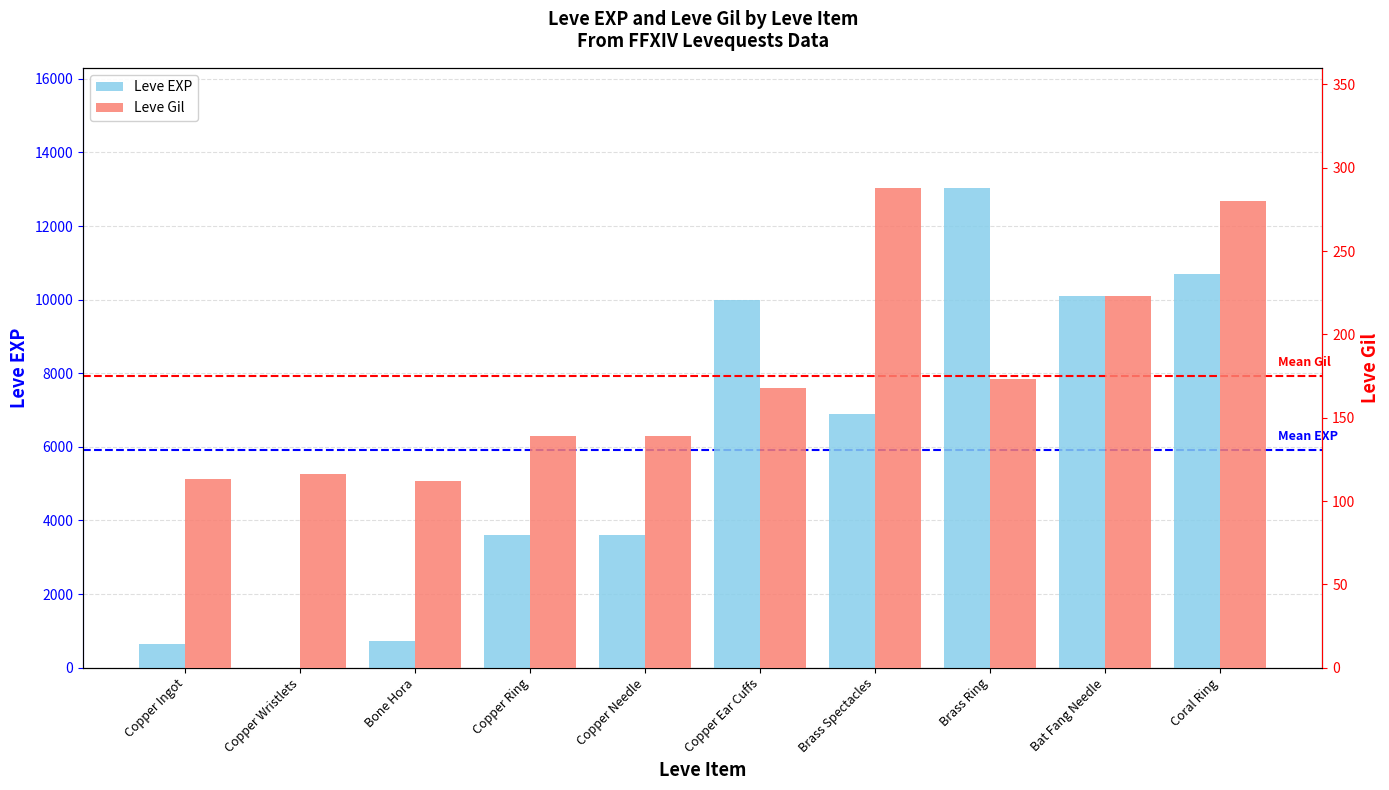

How many bars are there in each group?

2